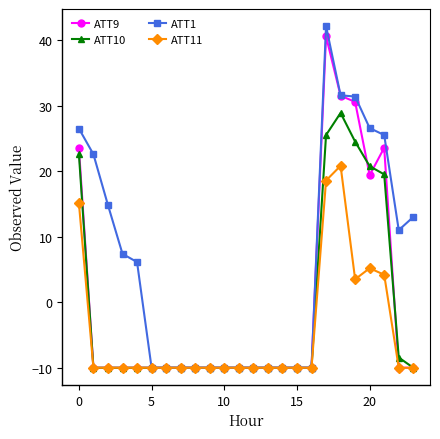

Which series has the widest spread of values?

ATT1